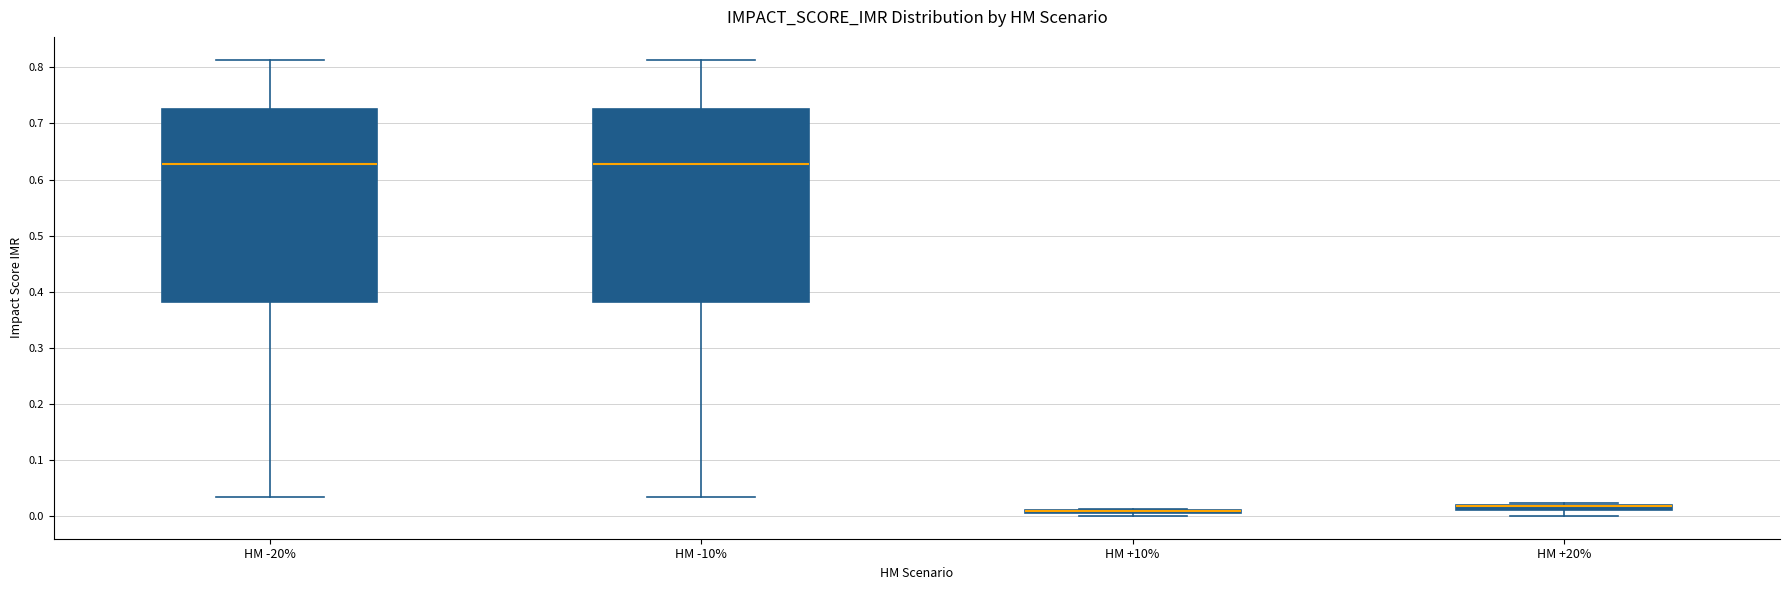

Where does the upper whisker of the box for HM -10% end on the y-axis? The values are not printed on the chart, so give them approximately, as read against the axis.

0.81